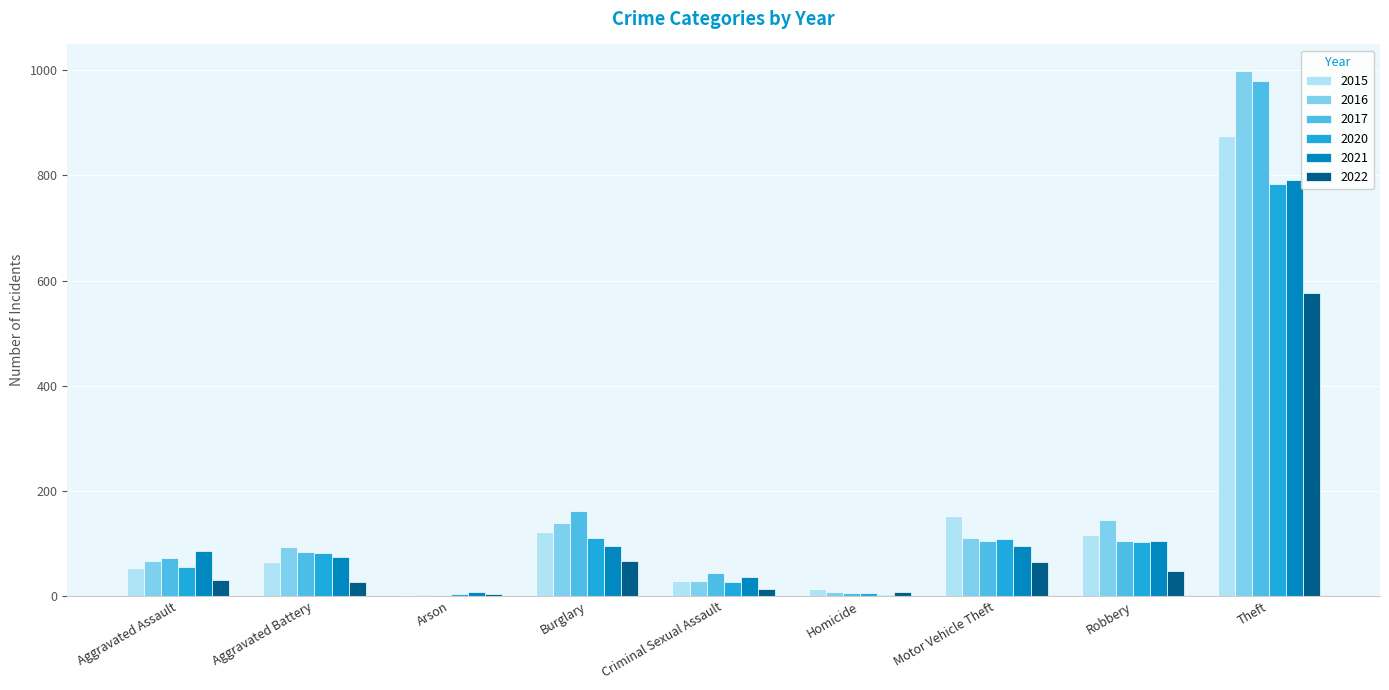

What is the maximum value shown in the chart?

999